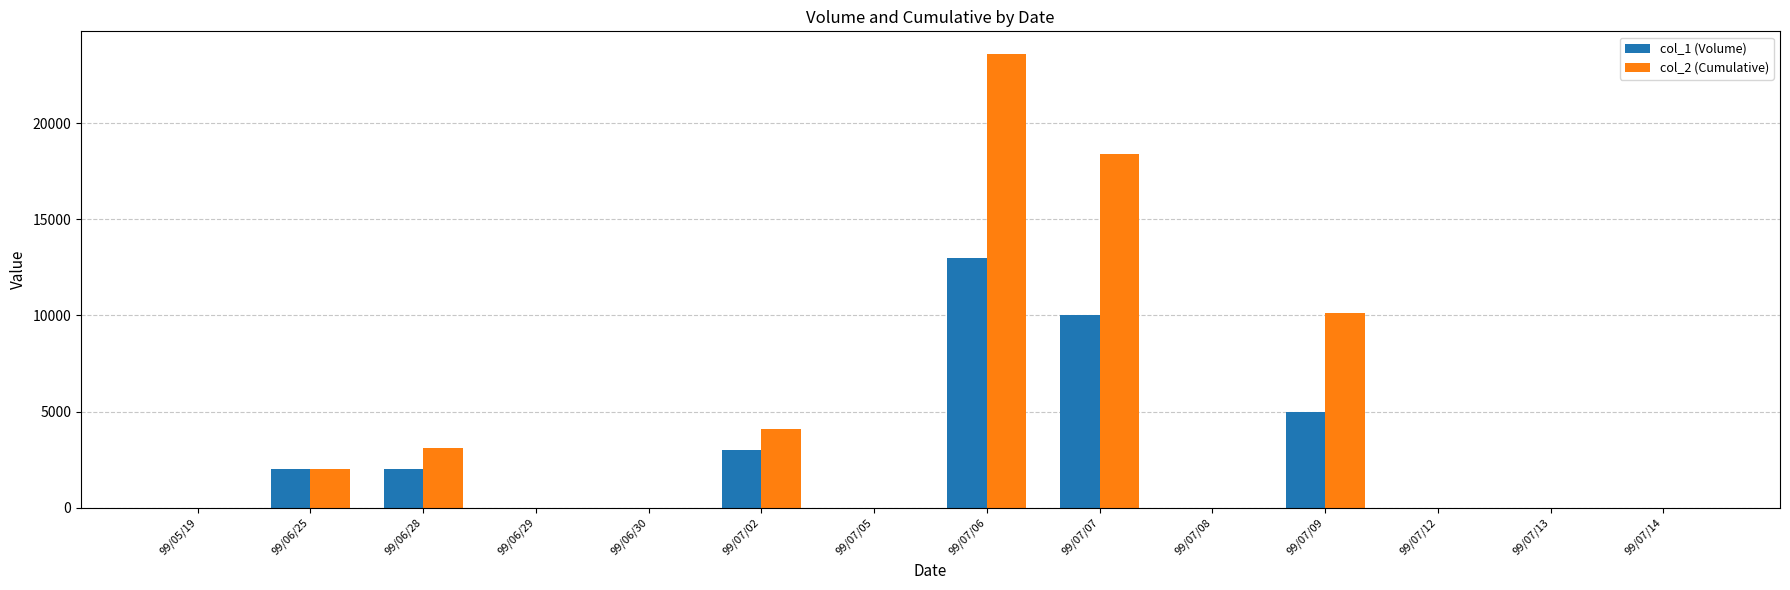

Is the value of col_2 (Cumulative) at 99/07/07 greater than the value of col_1 (Volume) at 99/07/07?

Yes